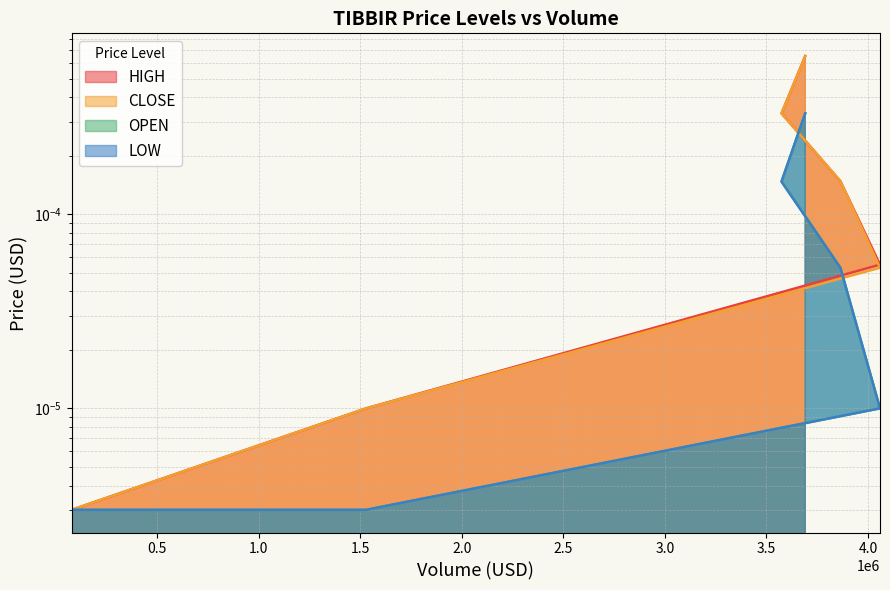

Does the chart display data point markers on the line(s)?

No